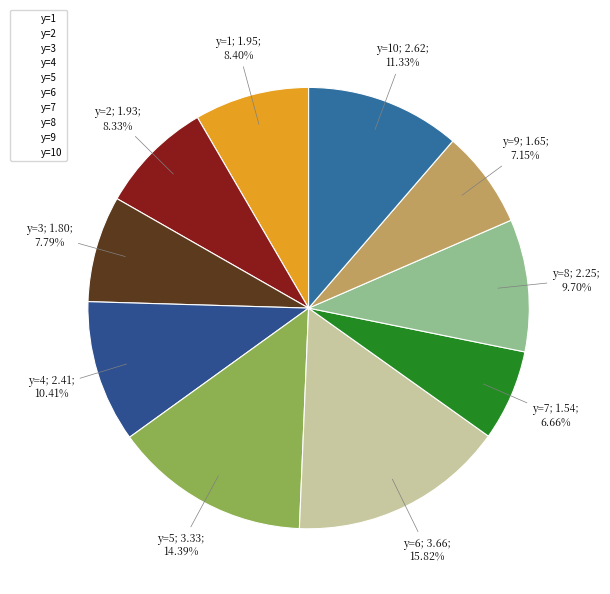

To the nearest percent, what is the difference between the y=4 and y=6 slice percentages?

5%